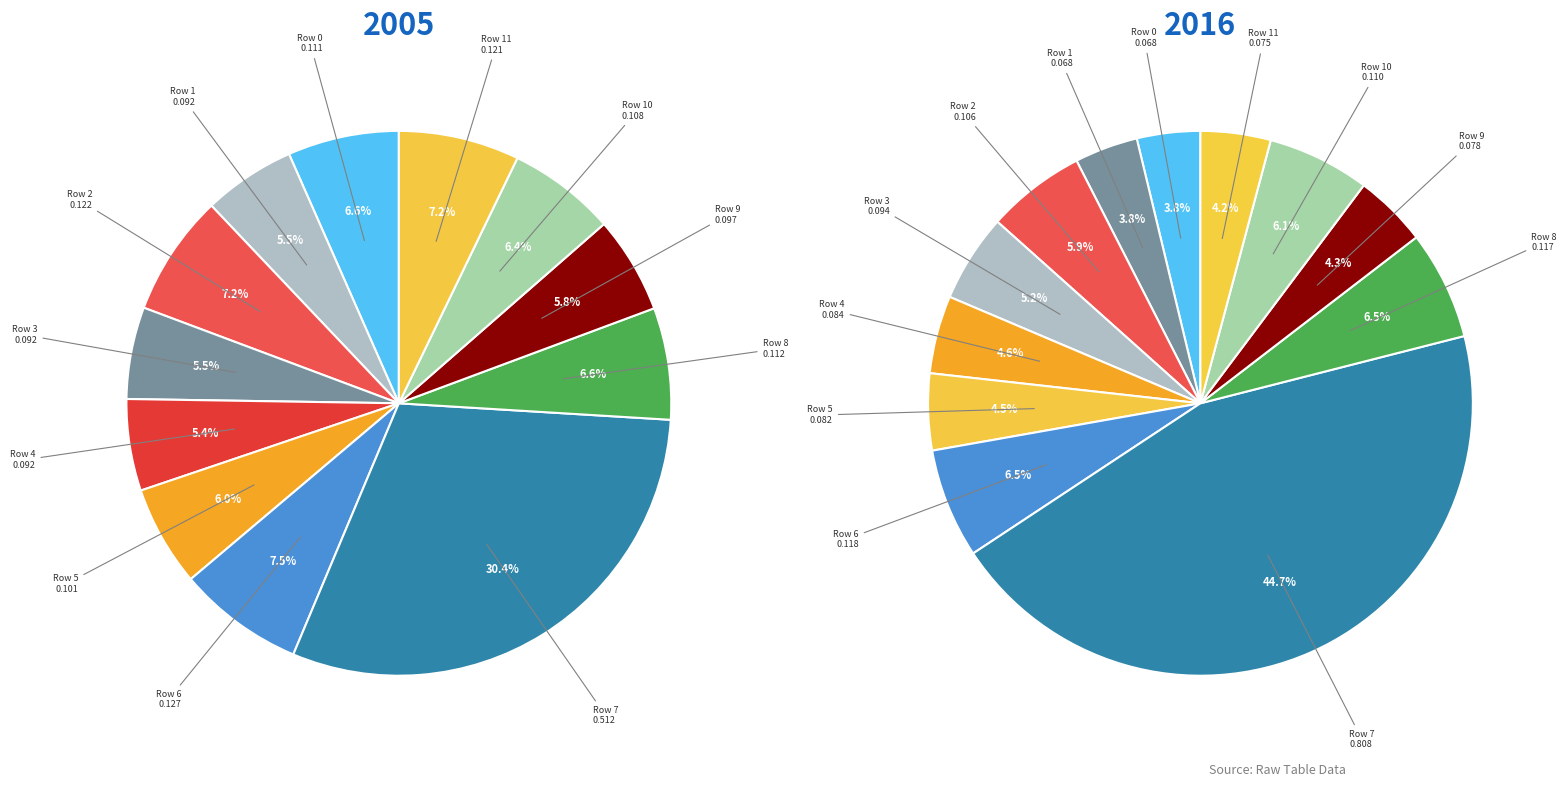

Rank the categories by value from highest to lowest.

Row 7, Row 6, Row 2, Row 11, Row 8, Row 0, Row 10, Row 5, Row 9, Row 1, Row 3, Row 4